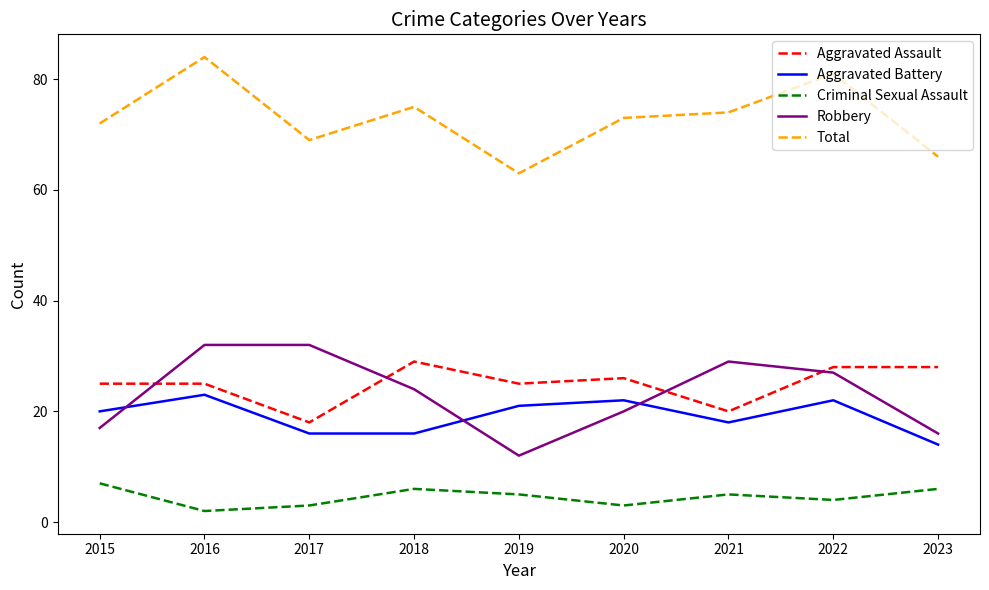

What is the difference between the highest and lowest values at 2018?

69